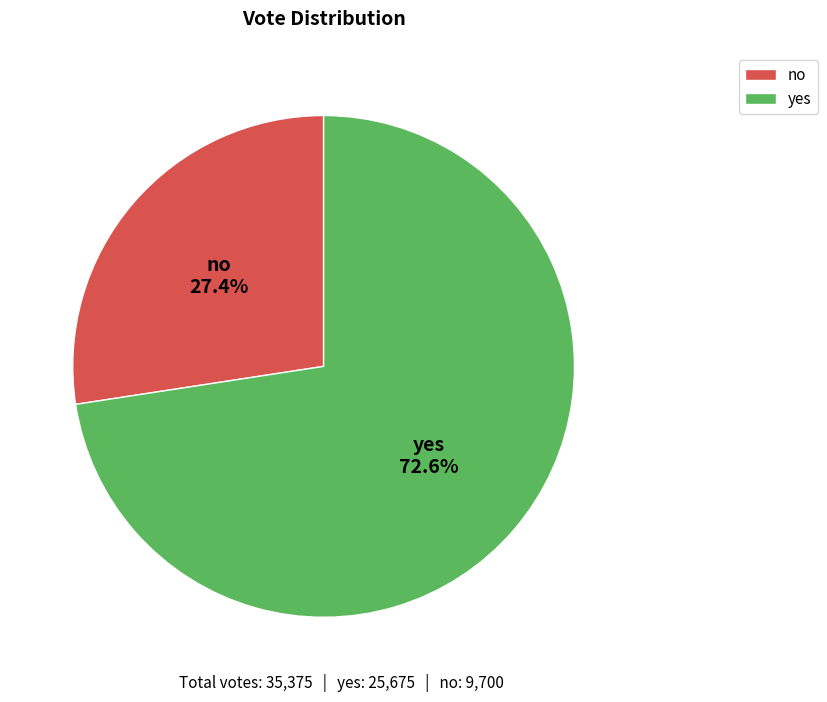

Is no the majority of the pie?

No